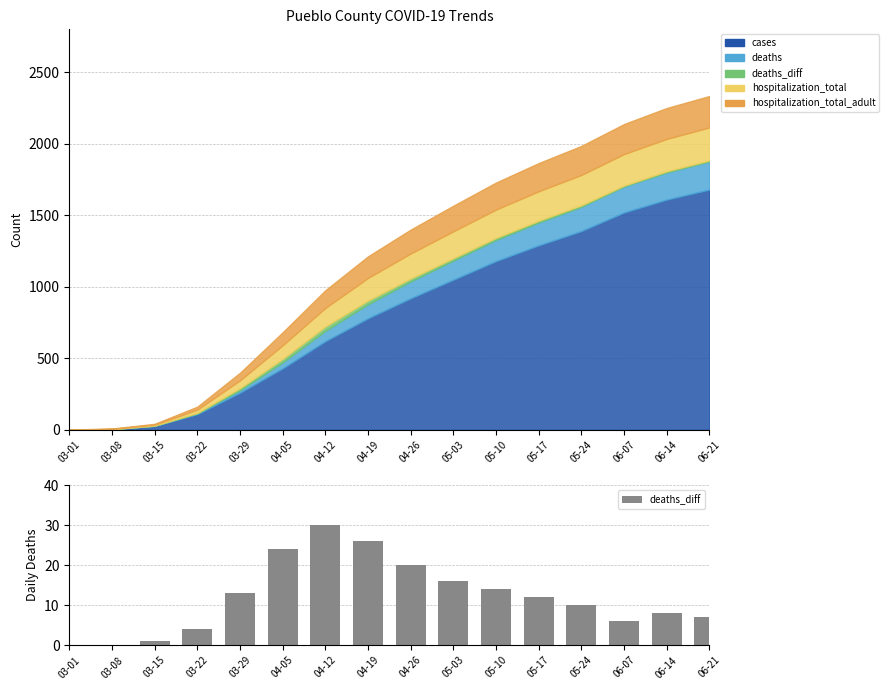

What is the sum of the values at 06-21 and 04-26?

27